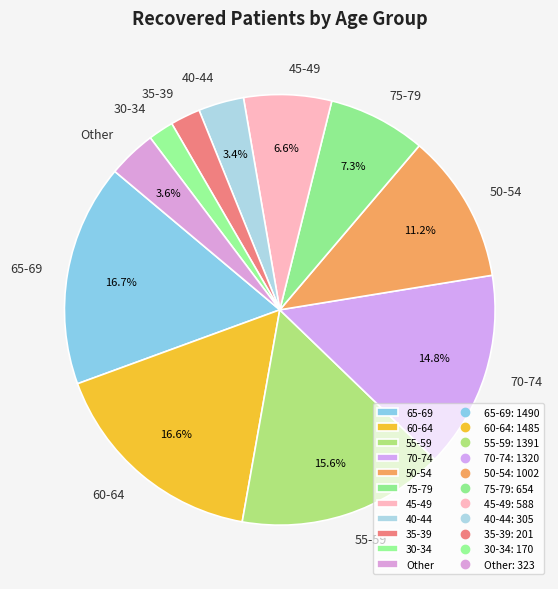

Does 50-54 account for over 50% of the chart?

No